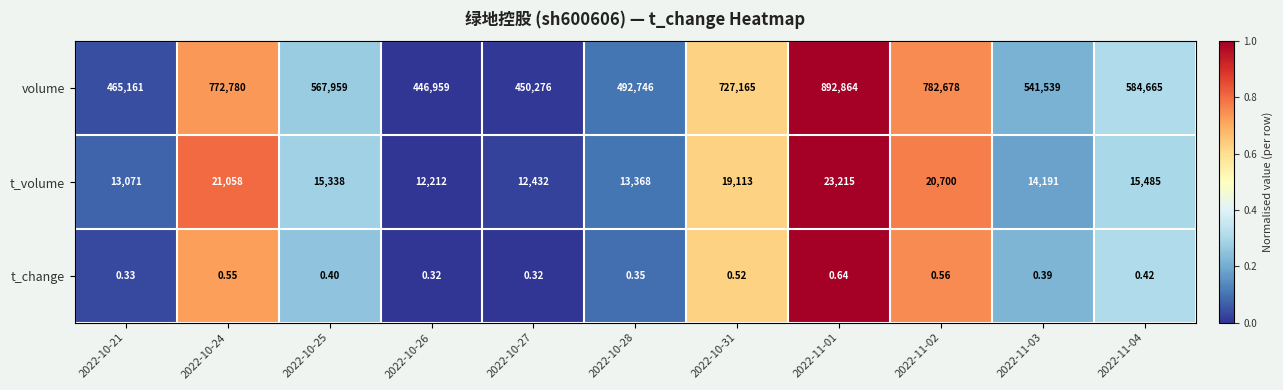

Between 2022-10-27 and 2022-10-28, which series saw the biggest shift?

volume